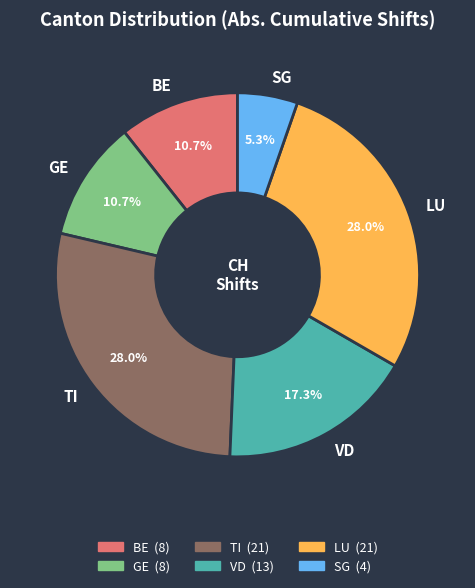

How many segments does this pie chart have?

6